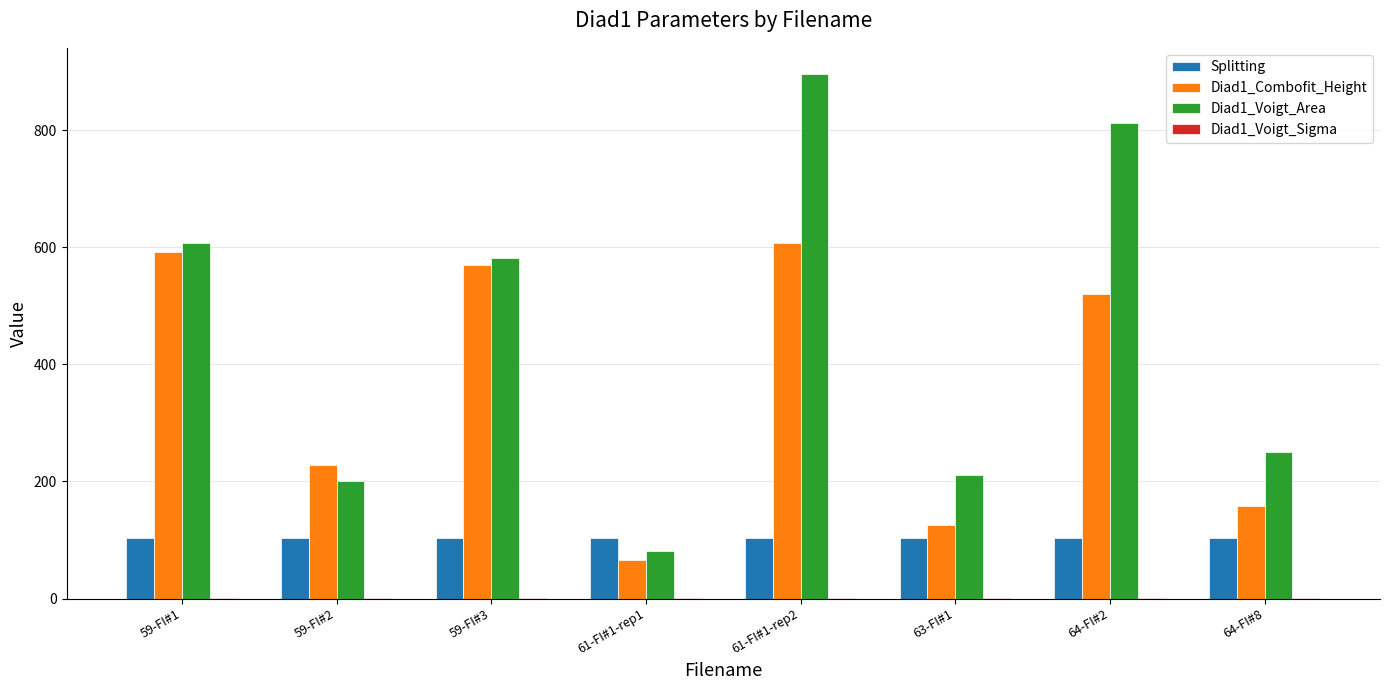

Which category has the highest value in the Diad1_Voigt_Area series?

61-FI#1-rep2